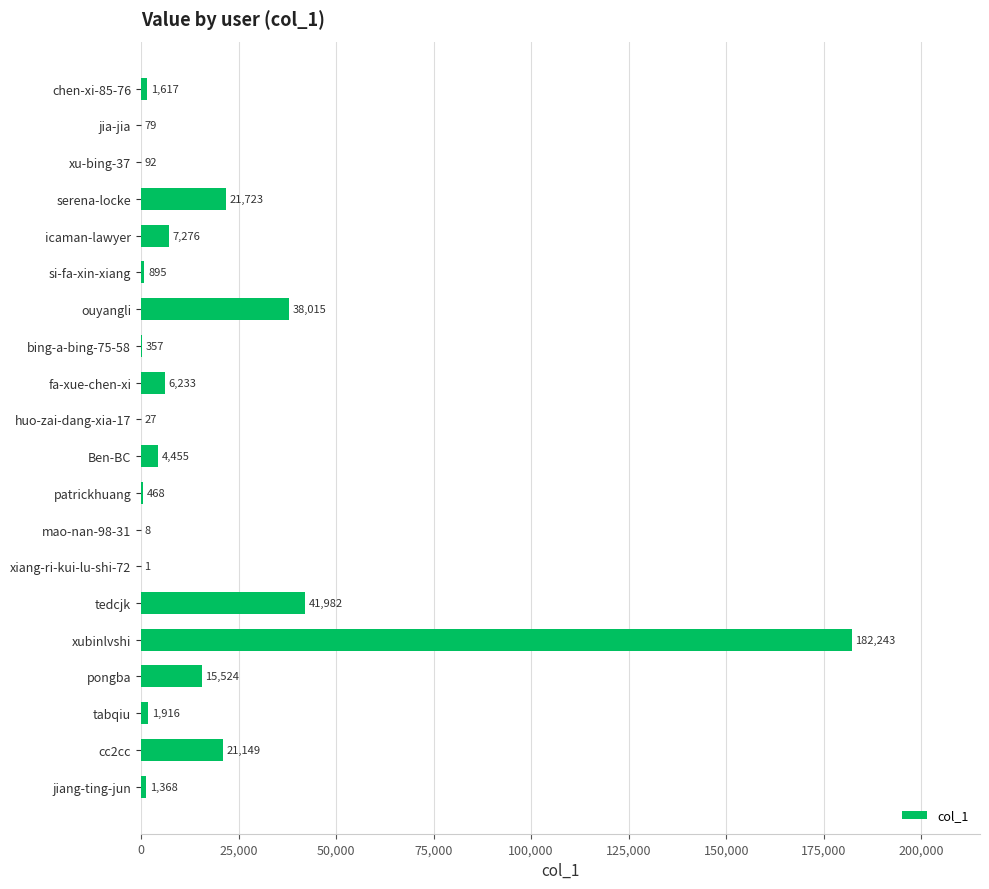

Are the bars horizontal?

Yes